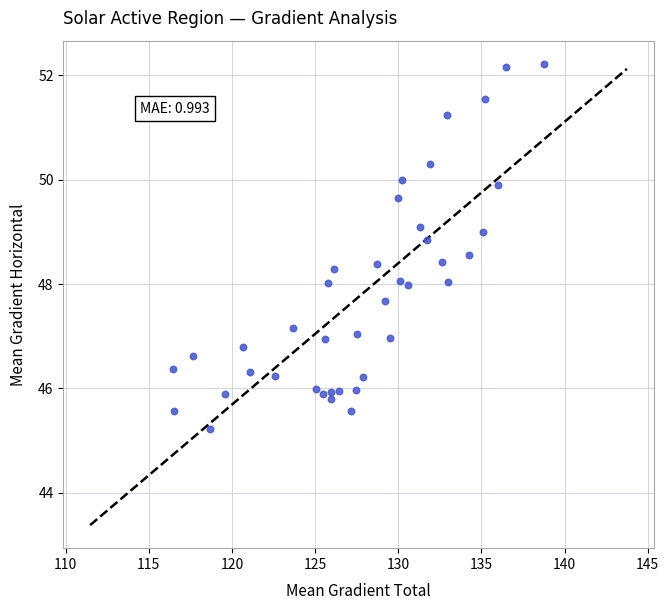

What is the range of Y values (max minus min)?

7.0